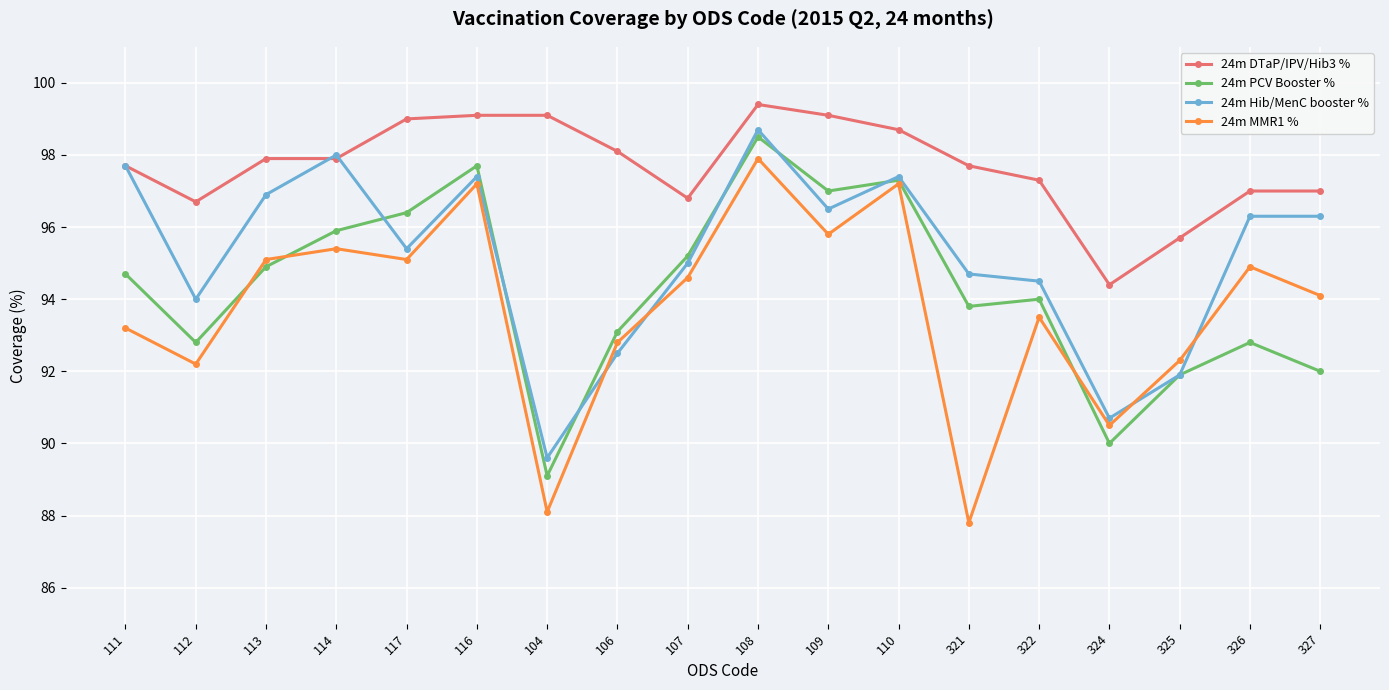

At which label does 24m MMR1 % first exceed 94?

113